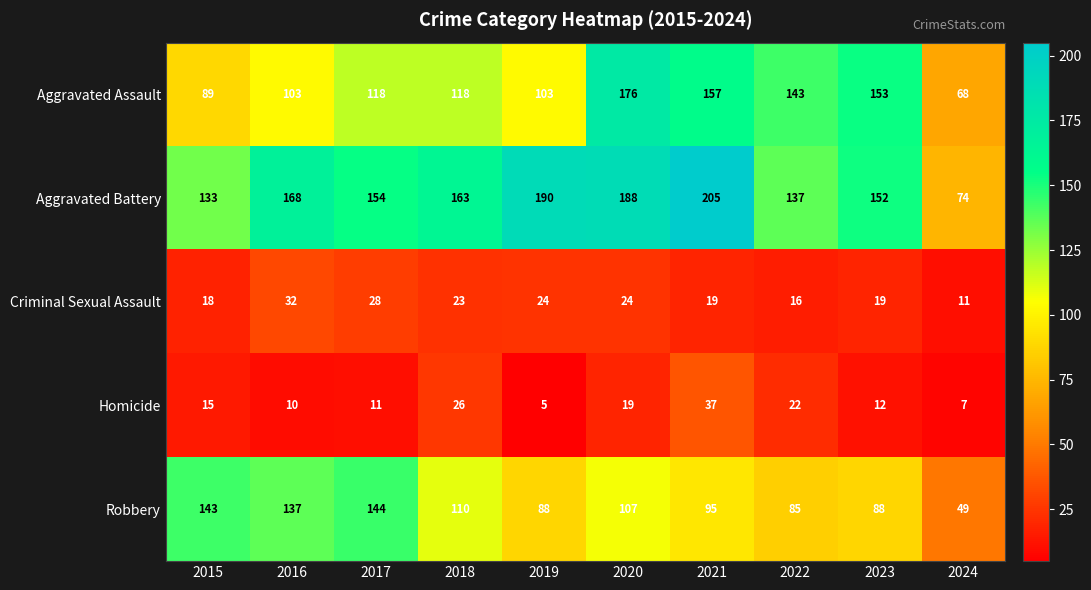

What value does the Homicide series have at 2017?

11